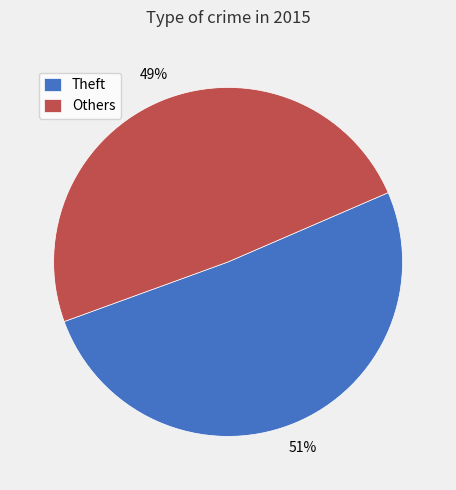

Which slice is the smallest?

Others